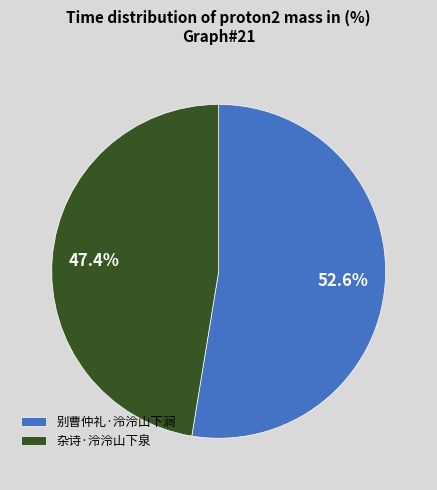

To the nearest percent, what is the average slice percentage?

50%